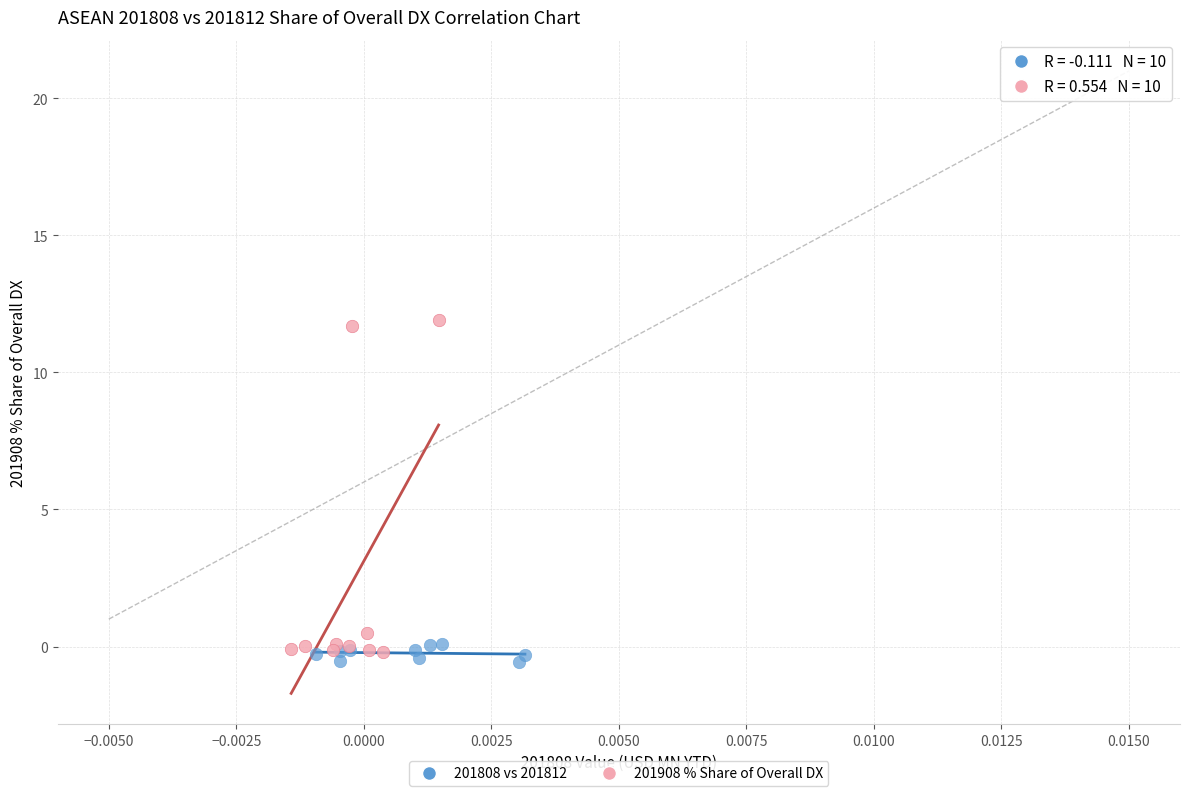

Which series contains the highest Y value?

201908 % Share of Overall DX